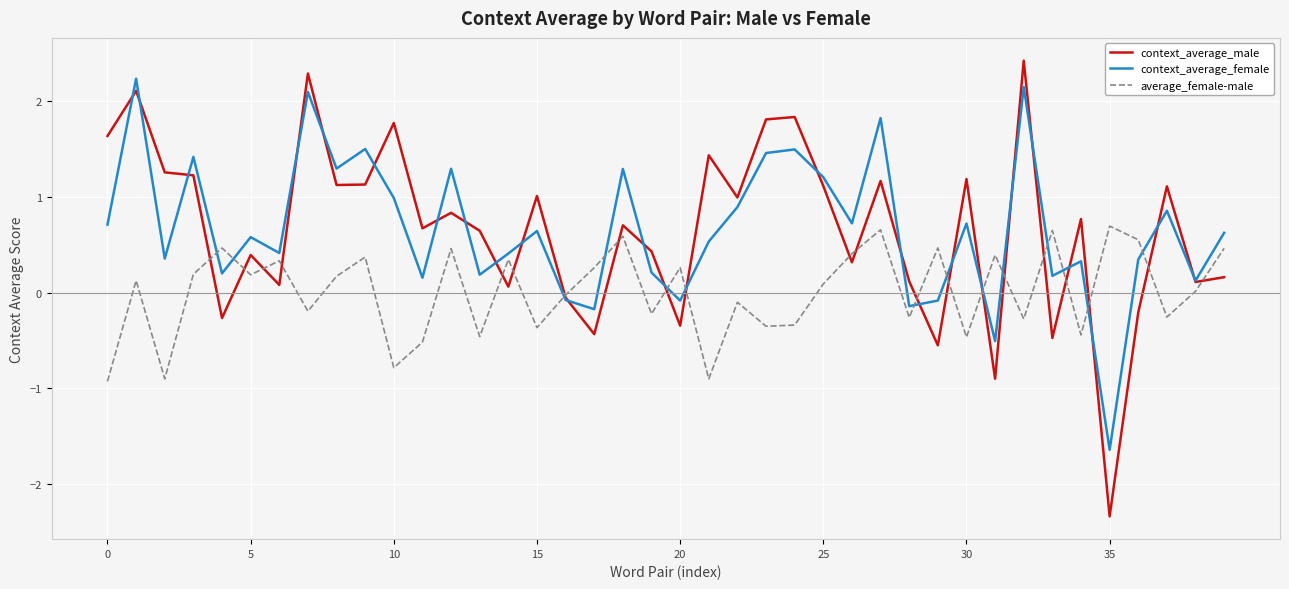

Which series has the widest spread of values?

context_average_male